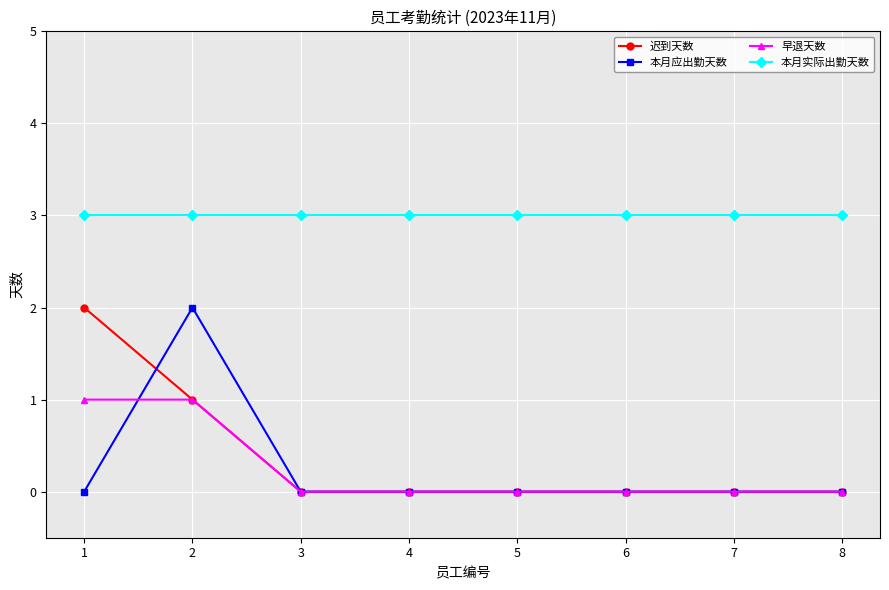

True or false: 早退天数 has a value of 0 at 8.

True